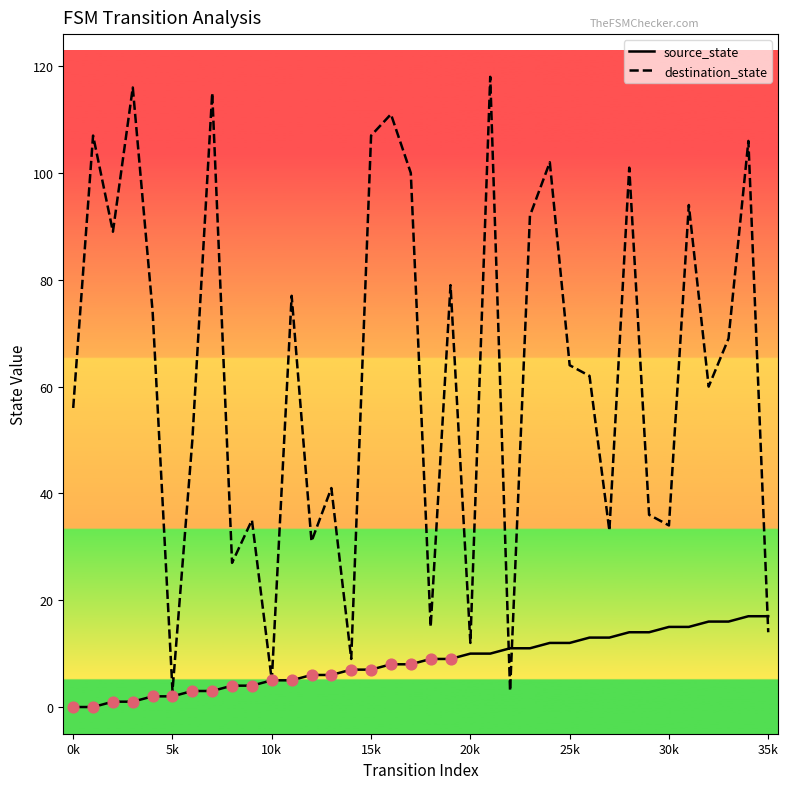

Which series has the largest total across all categories?

destination_state